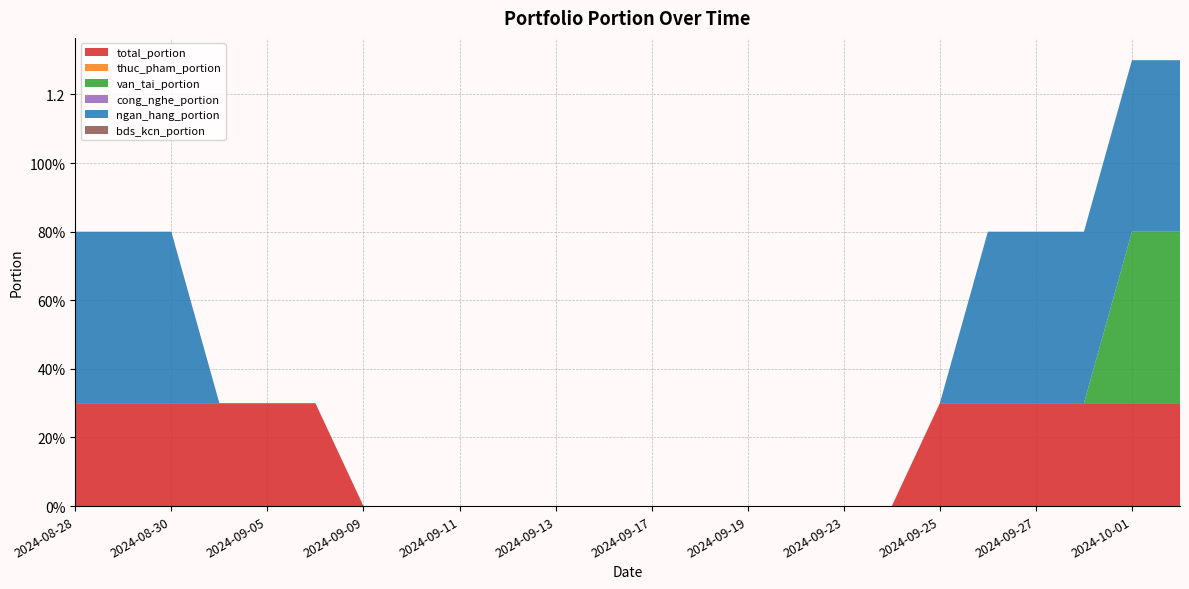

Reading right to left, what are all the values shown in this chart?

total_portion: 0.3	0.3	0.3	0.3	0.3	0.3	0.0	0.0	0.0	0.0	0.0	0.0	0.0	0.0	0.0	0.0	0.0	0.0	0.3	0.3	0.3	0.3	0.3	0.3
thuc_pham_portion: 0.0	0.0	0.0	0.0	0.0	0.0	0.0	0.0	0.0	0.0	0.0	0.0	0.0	0.0	0.0	0.0	0.0	0.0	0.0	0.0	0.0	0.0	0.0	0.0
van_tai_portion: 0.5	0.5	0.0	0.0	0.0	0.0	0.0	0.0	0.0	0.0	0.0	0.0	0.0	0.0	0.0	0.0	0.0	0.0	0.0	0.0	0.0	0.0	0.0	0.0
cong_nghe_portion: 0.0	0.0	0.0	0.0	0.0	0.0	0.0	0.0	0.0	0.0	0.0	0.0	0.0	0.0	0.0	0.0	0.0	0.0	0.0	0.0	0.0	0.0	0.0	0.0
ngan_hang_portion: 0.5	0.5	0.5	0.5	0.5	0.0	0.0	0.0	0.0	0.0	0.0	0.0	0.0	0.0	0.0	0.0	0.0	0.0	0.0	0.0	0.0	0.5	0.5	0.5
bds_kcn_portion: 0.0	0.0	0.0	0.0	0.0	0.0	0.0	0.0	0.0	0.0	0.0	0.0	0.0	0.0	0.0	0.0	0.0	0.0	0.0	0.0	0.0	0.0	0.0	0.0